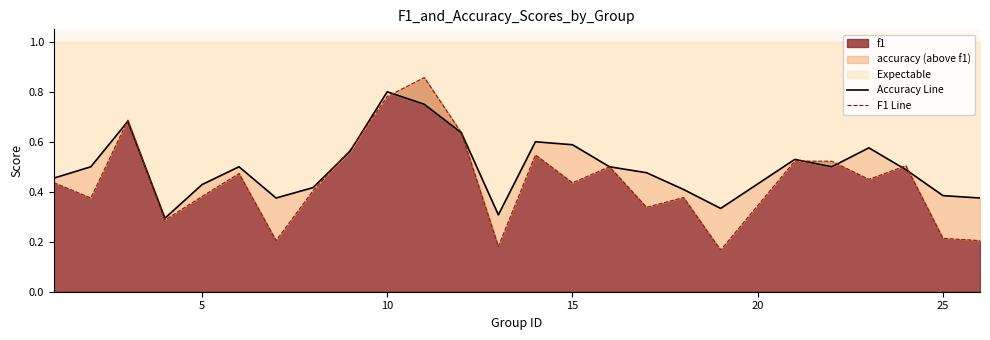

True or false: F1 Line has more than 0 points higher than both neighbors.

True